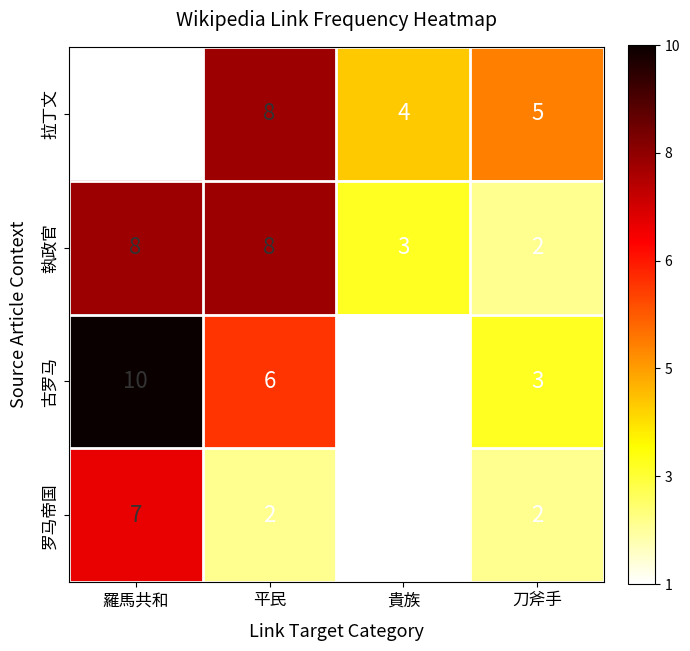

Between 貴族 and 刀斧手, which series saw the biggest shift?

古罗马